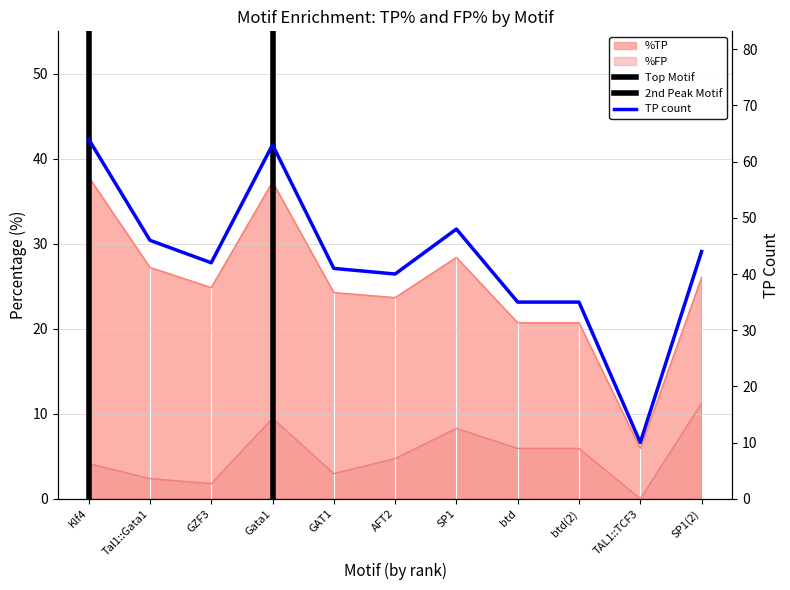

At which label does %TP reach its minimum?

TAL1::TCF3